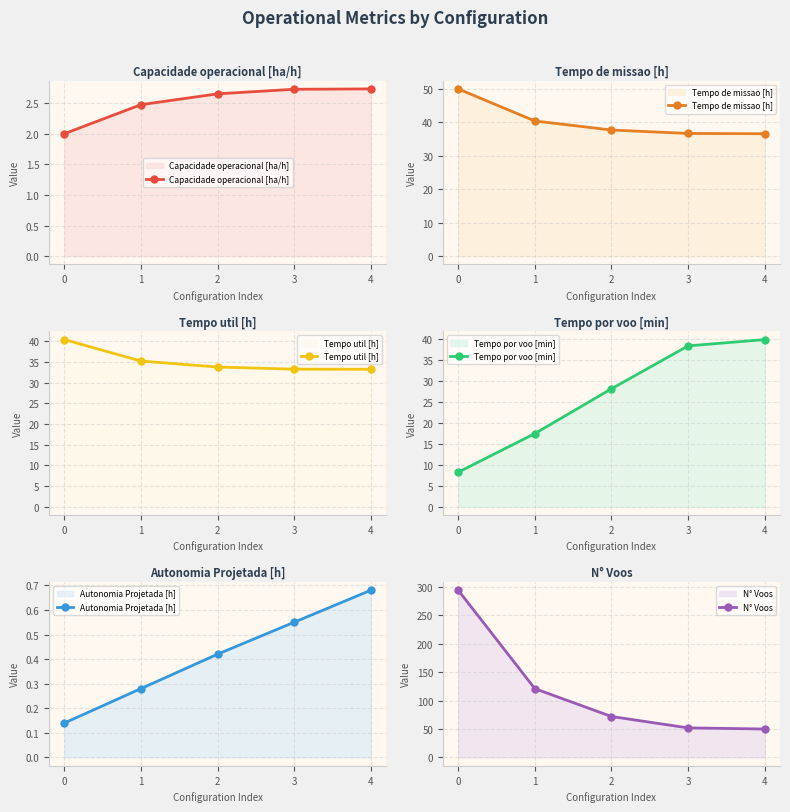

True or false: Tempo de missao [h] and Autonomia Projetada [h] intersect in this chart.

False